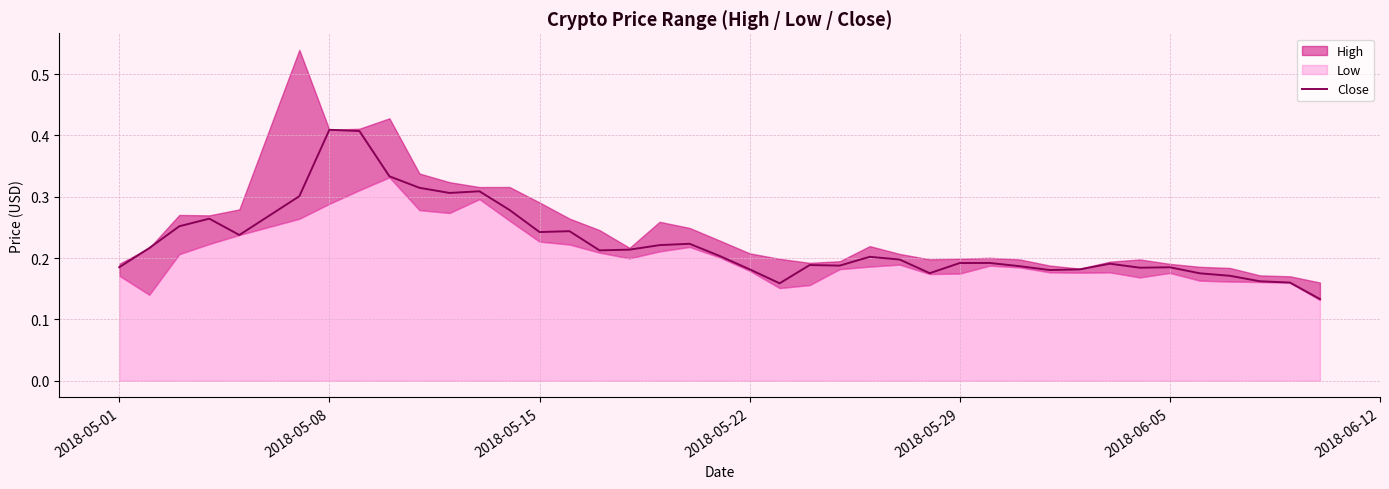

Count the values in the range 0 to 1.

40